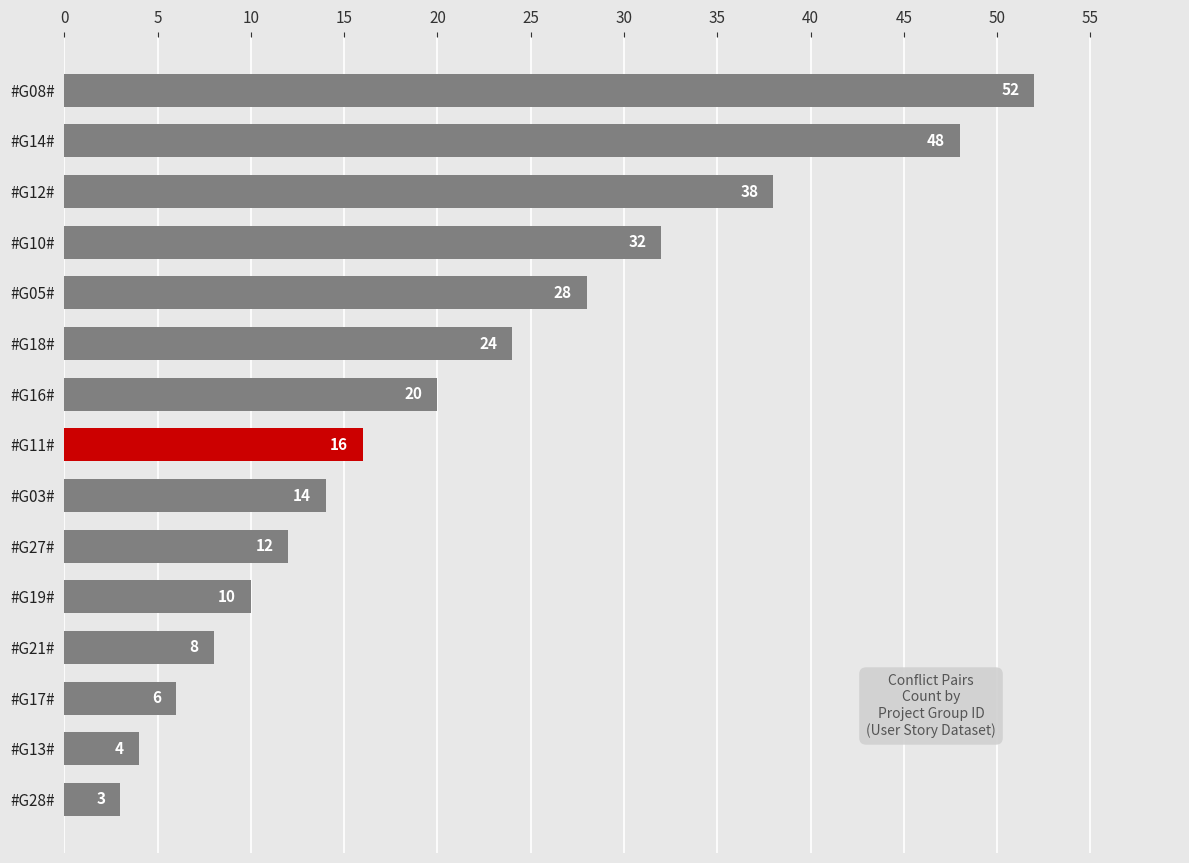

Does the chart contain any negative values?

No